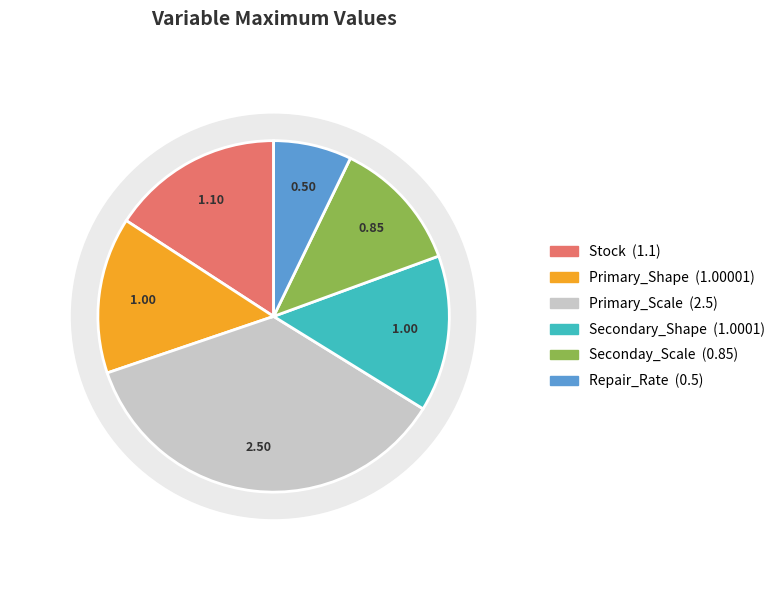

Is there any slice that represents more than half of the pie?

No